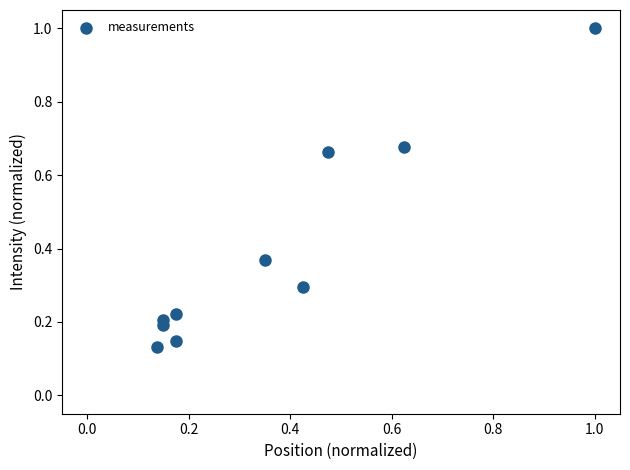

What is the range of X values (max minus min)?

0.9